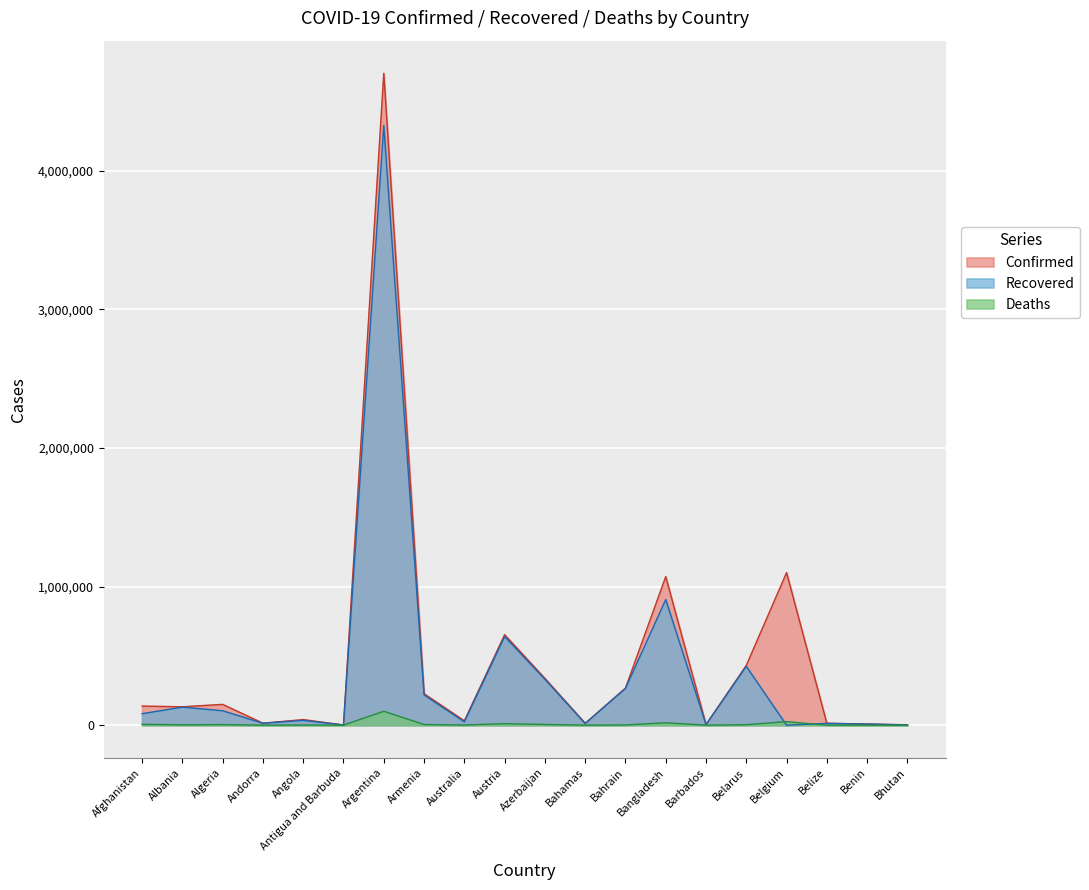

Where is the first local maximum for Confirmed?

Algeria